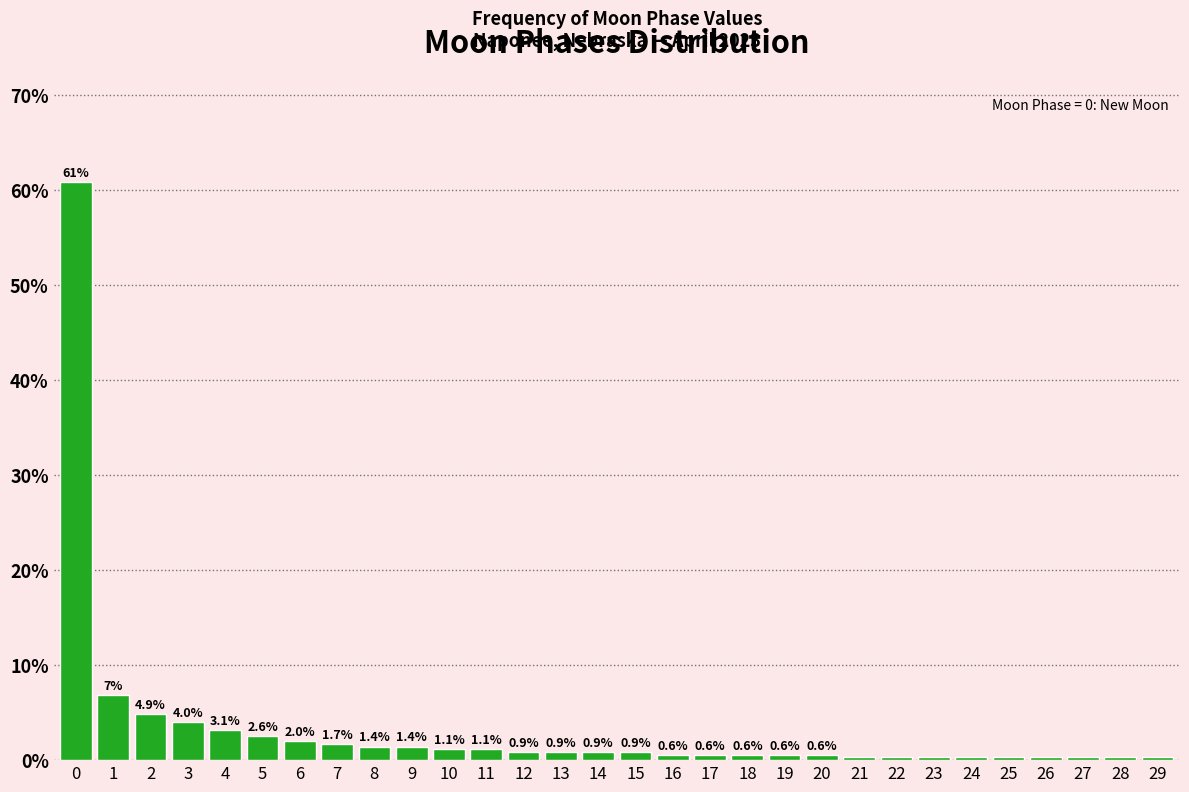

What is the value of the 5th bar from the left?

3.1